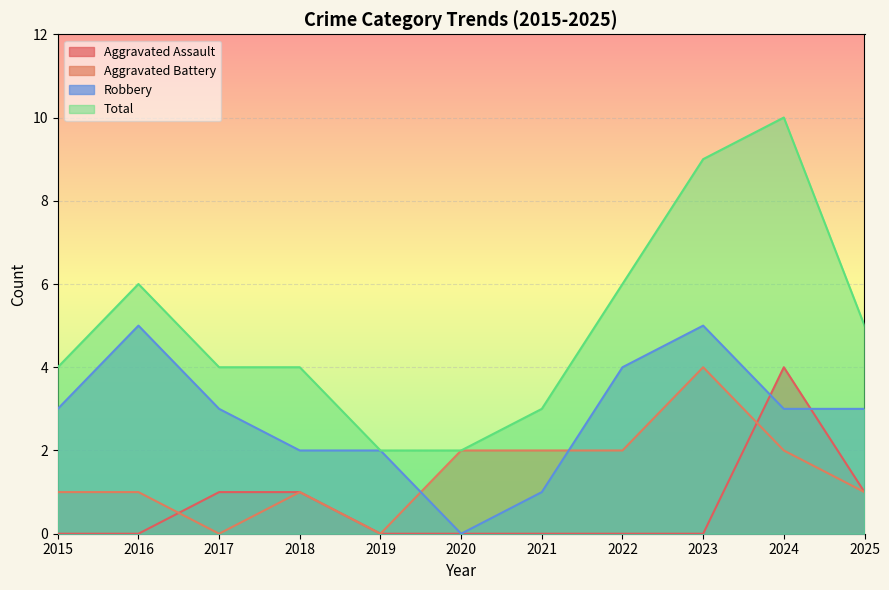

How many lines are shown in the chart?

4